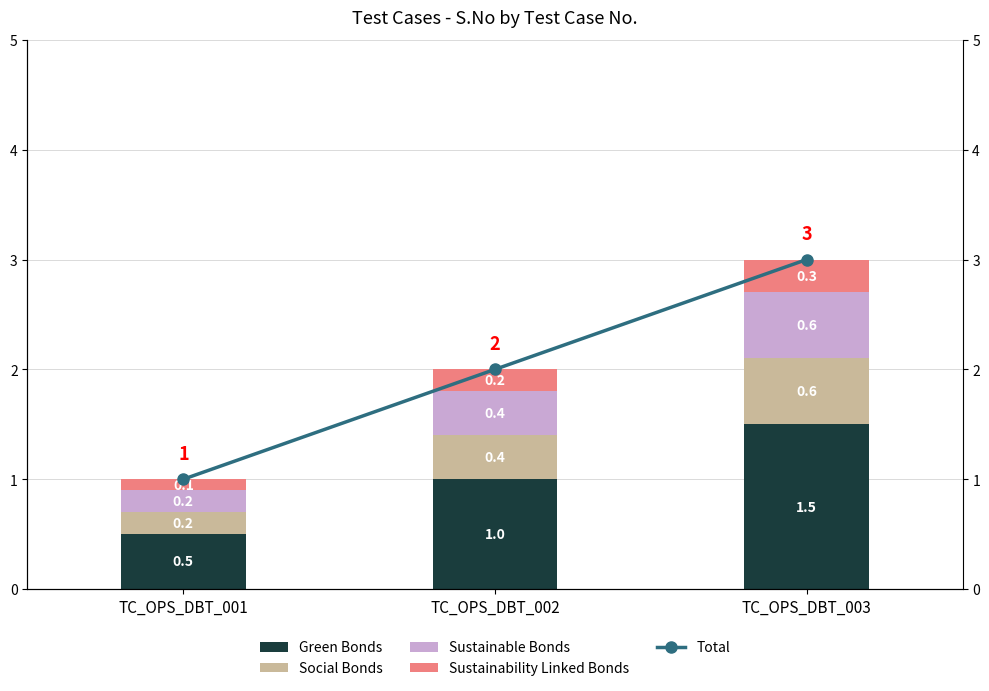

What are all the series names shown in the legend?

Green Bonds, Social Bonds, Sustainable Bonds, Sustainability Linked Bonds, Total